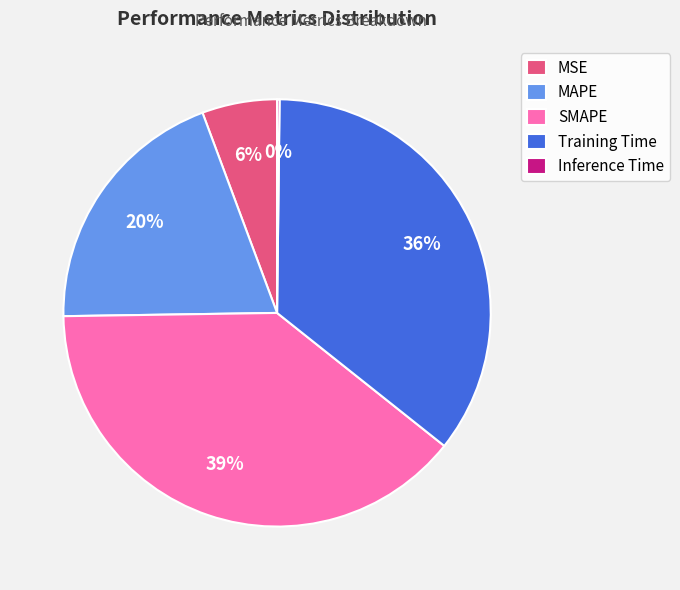

To the nearest percent, what is the average slice percentage?

20%